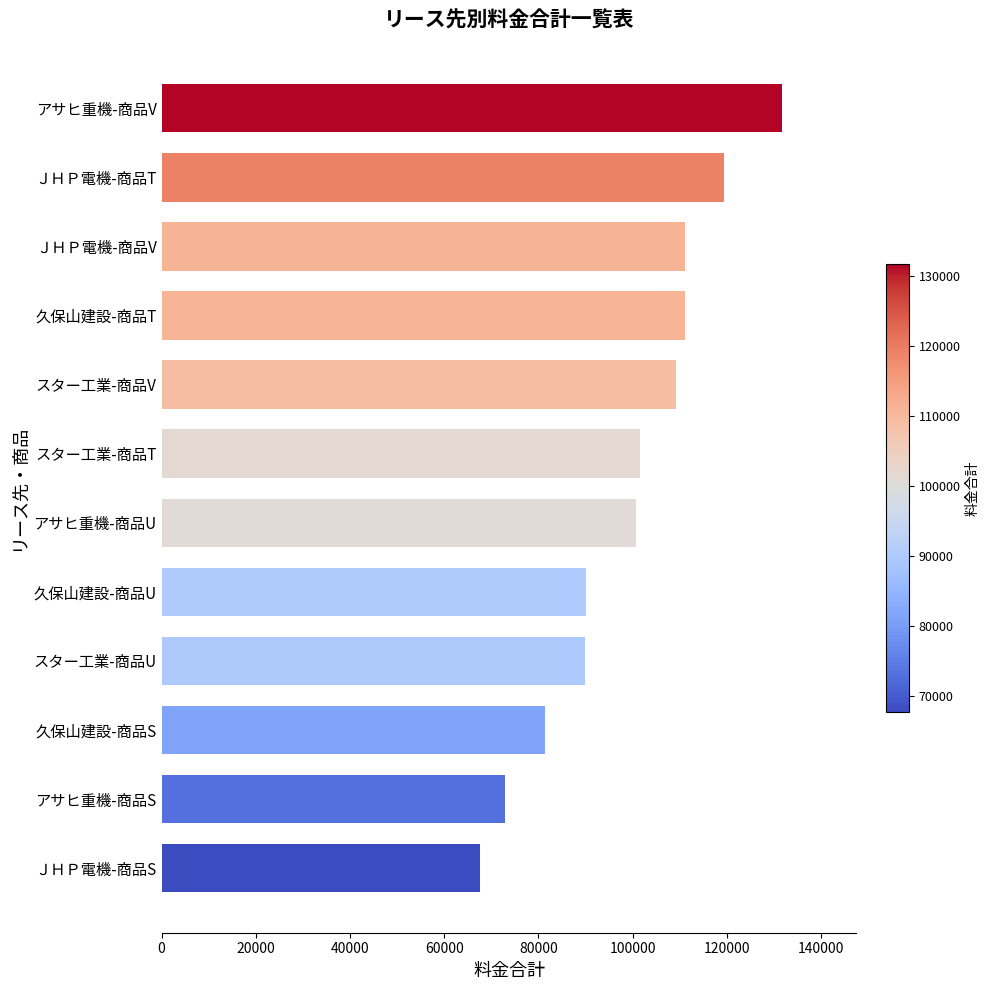

How many distinct data groups are displayed?

1